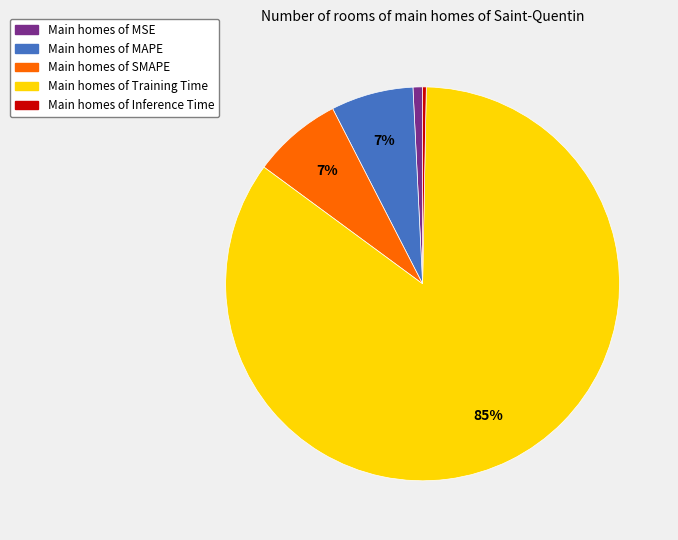

Is there a majority slice in this chart?

Yes